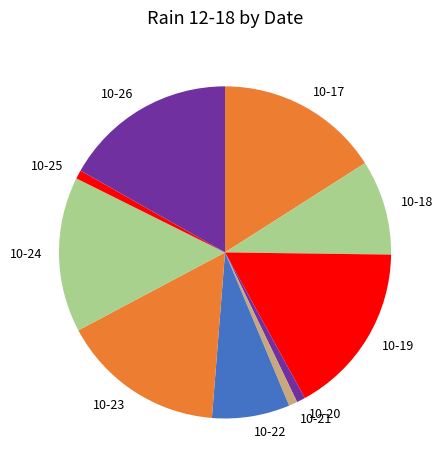

How many segments does this pie chart have?

10